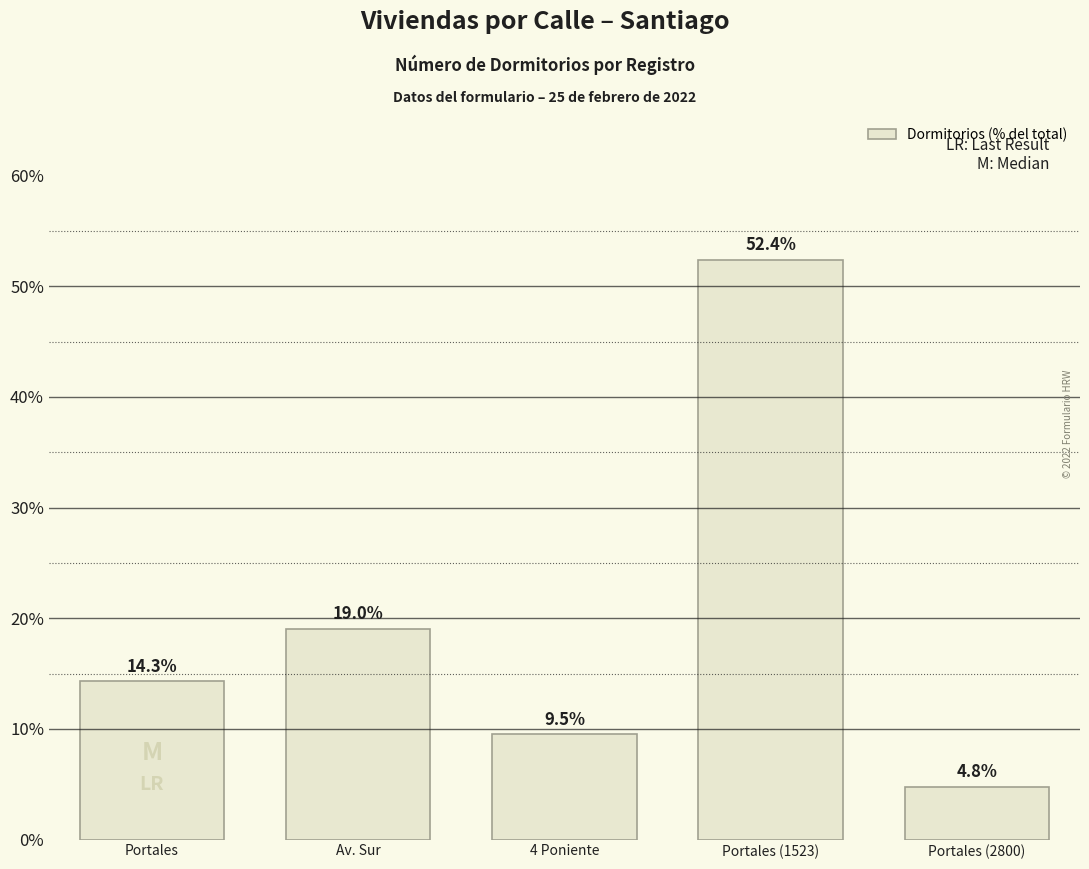

What is the sum of the values at Portales (1523) and Portales?

66.7